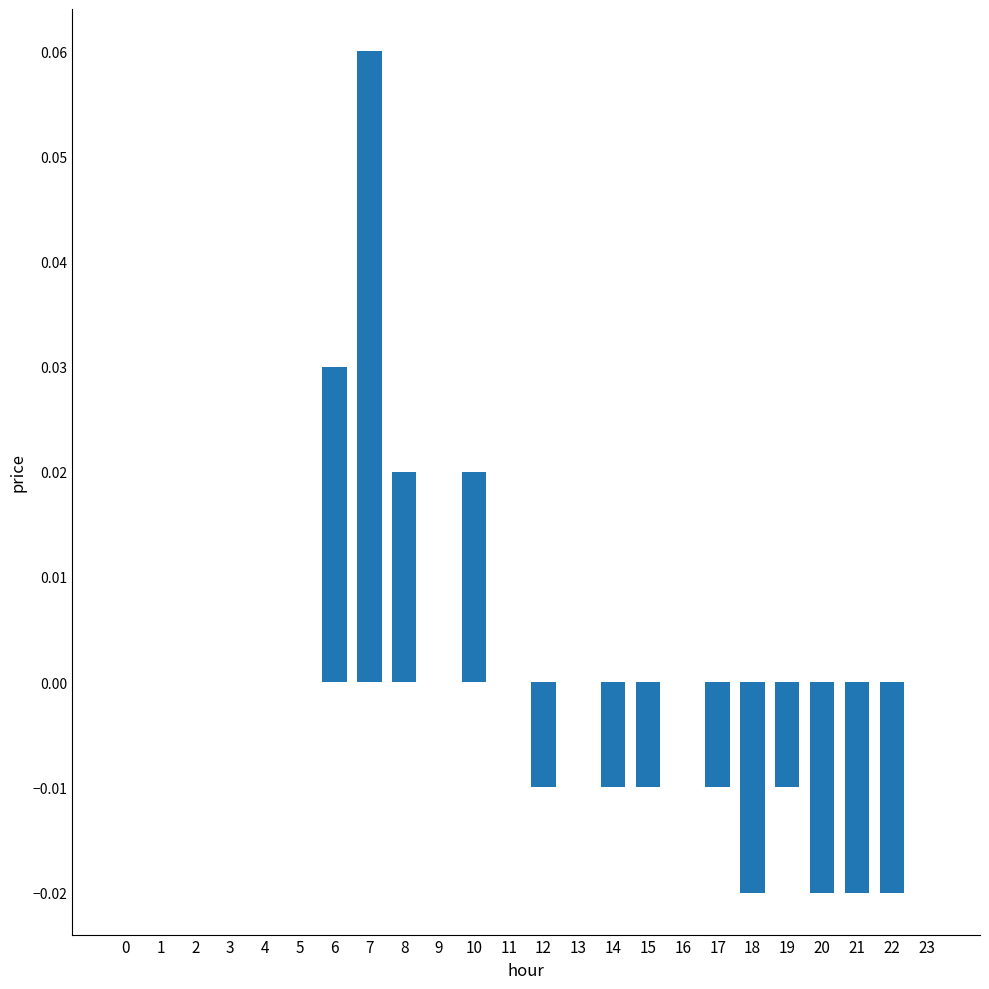

Which has a higher value, 6 or 12?

6